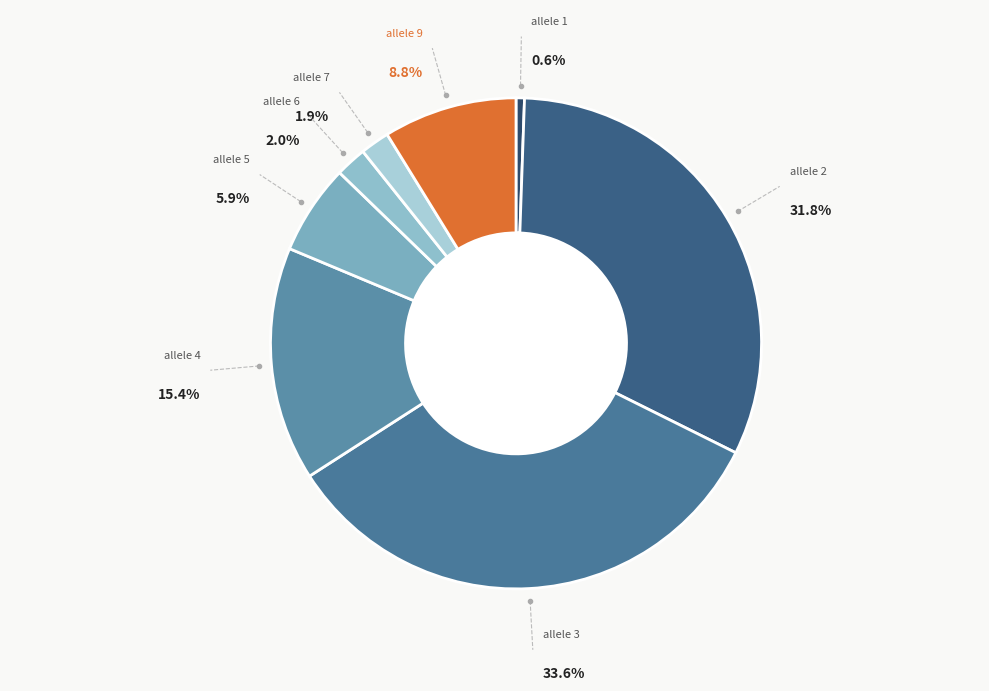

What is the largest slice in the pie chart?

allele 3